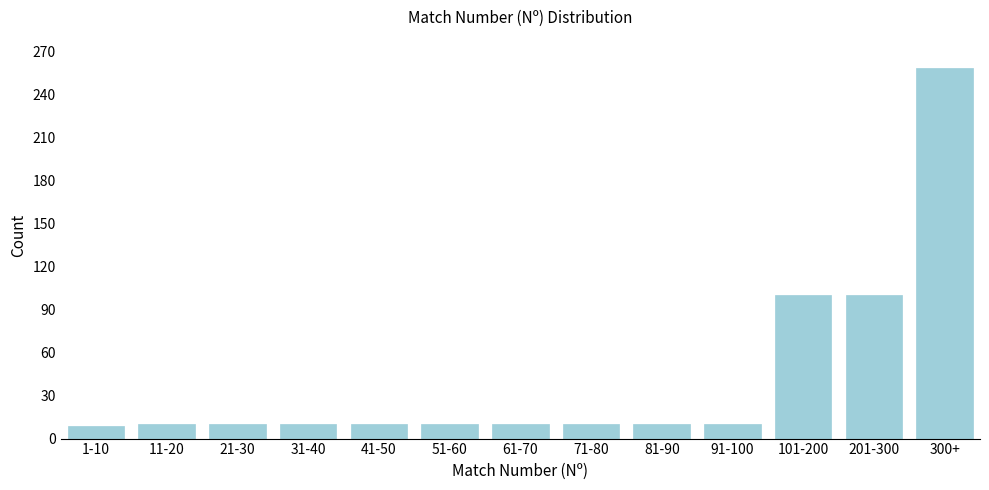

Is it true that the value at 1-10 is 9?

True